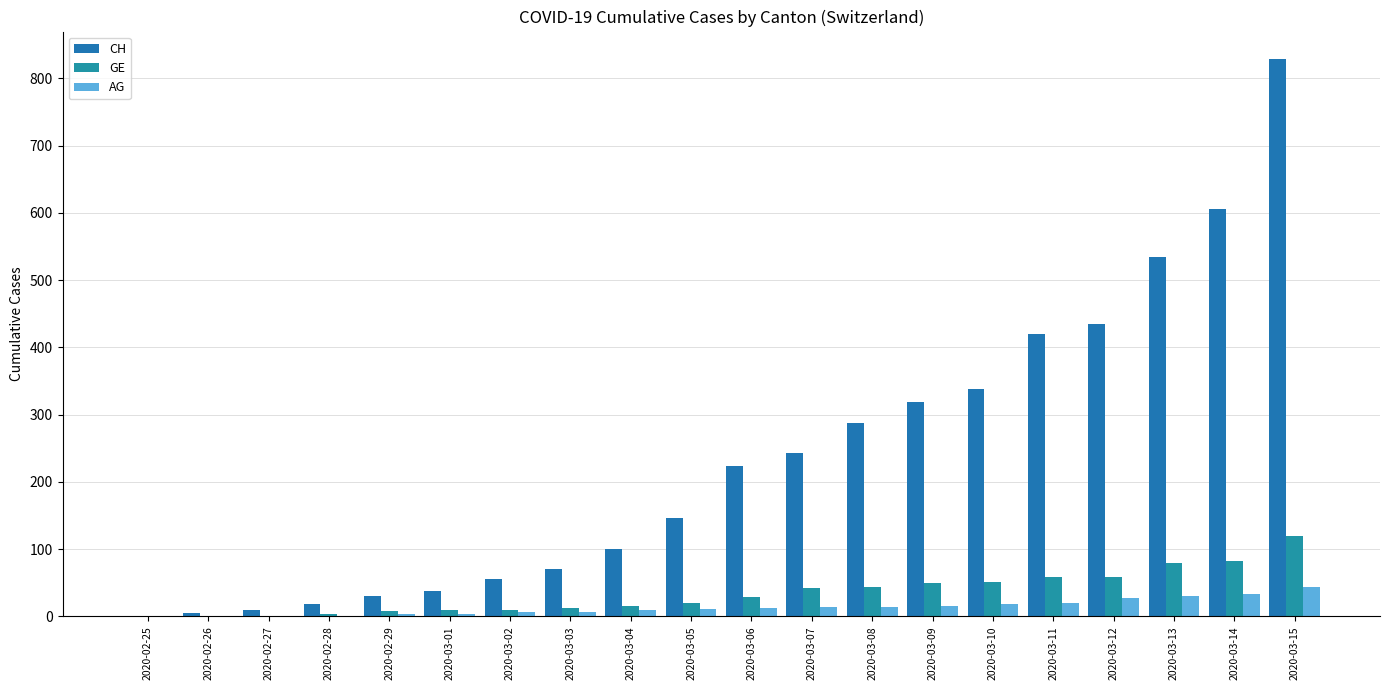

Count the number of data series in this chart.

3